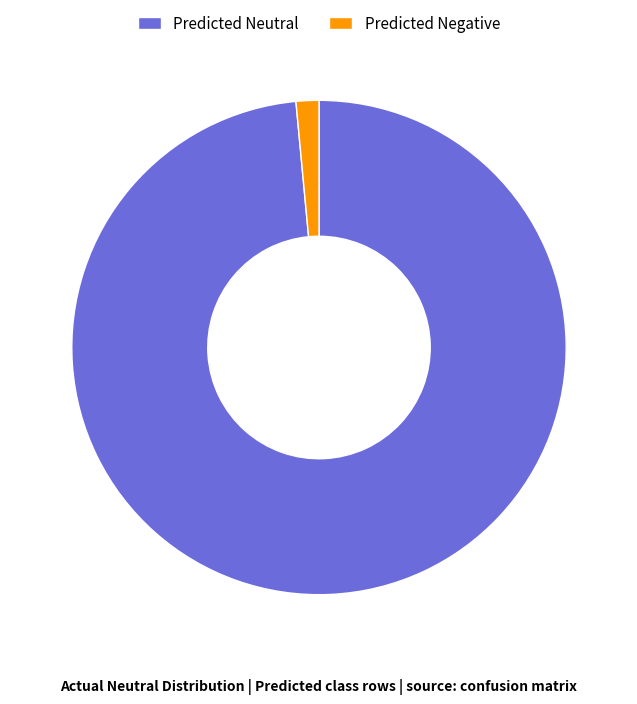

Between Predicted Neutral and Predicted Negative, which is larger?

Predicted Neutral